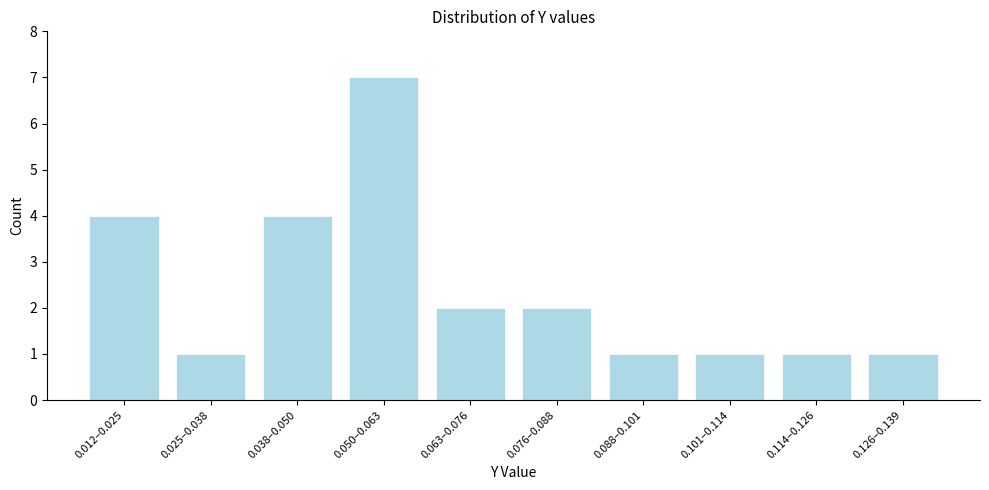

Reading right to left, transcribe all the data shown in this chart.

0.126–0.139=1	0.114–0.126=1	0.101–0.114=1	0.088–0.101=1	0.076–0.088=2	0.063–0.076=2	0.050–0.063=7	0.038–0.050=4	0.025–0.038=1	0.012–0.025=4